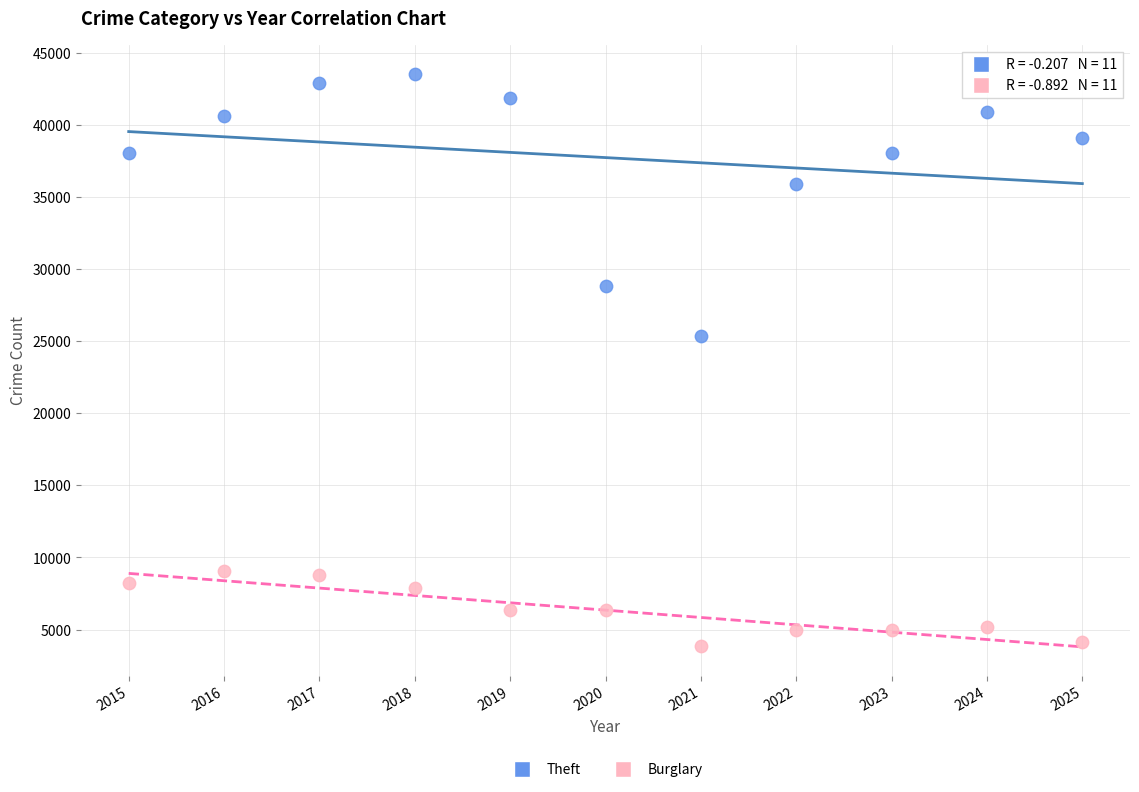

In the Theft series, what Y value is closest to 34442?

35913